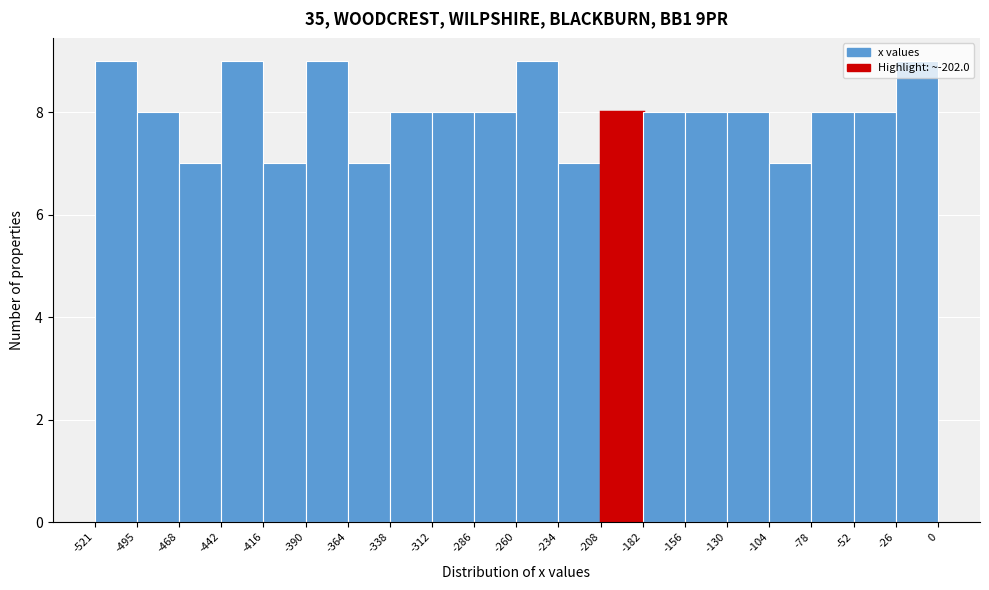

What is the height of the bar covering -78 to -52 on the x-axis? The values are not printed on the chart, so give them approximately, as read against the axis.

8